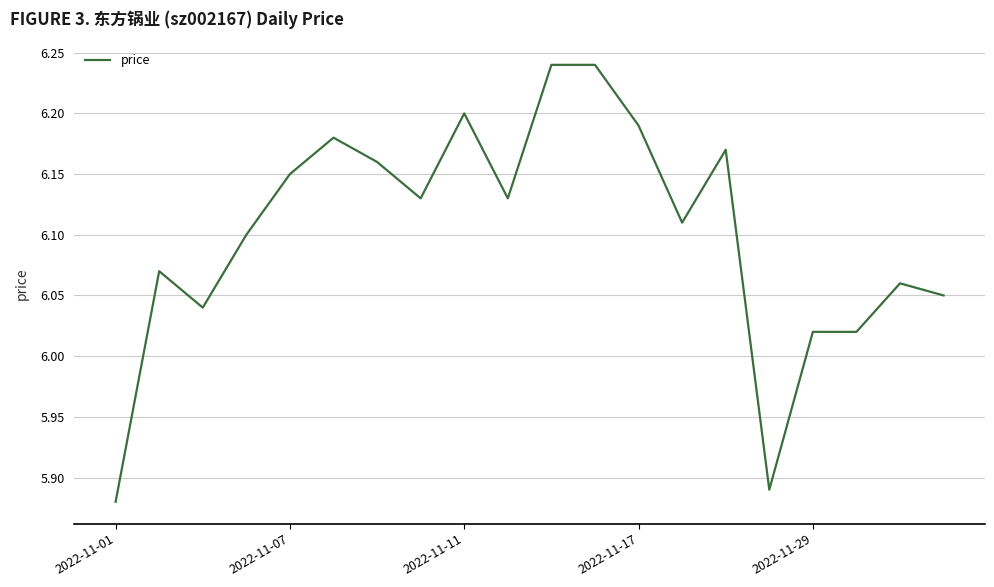

What is the difference between the maximum and minimum values?

0.4